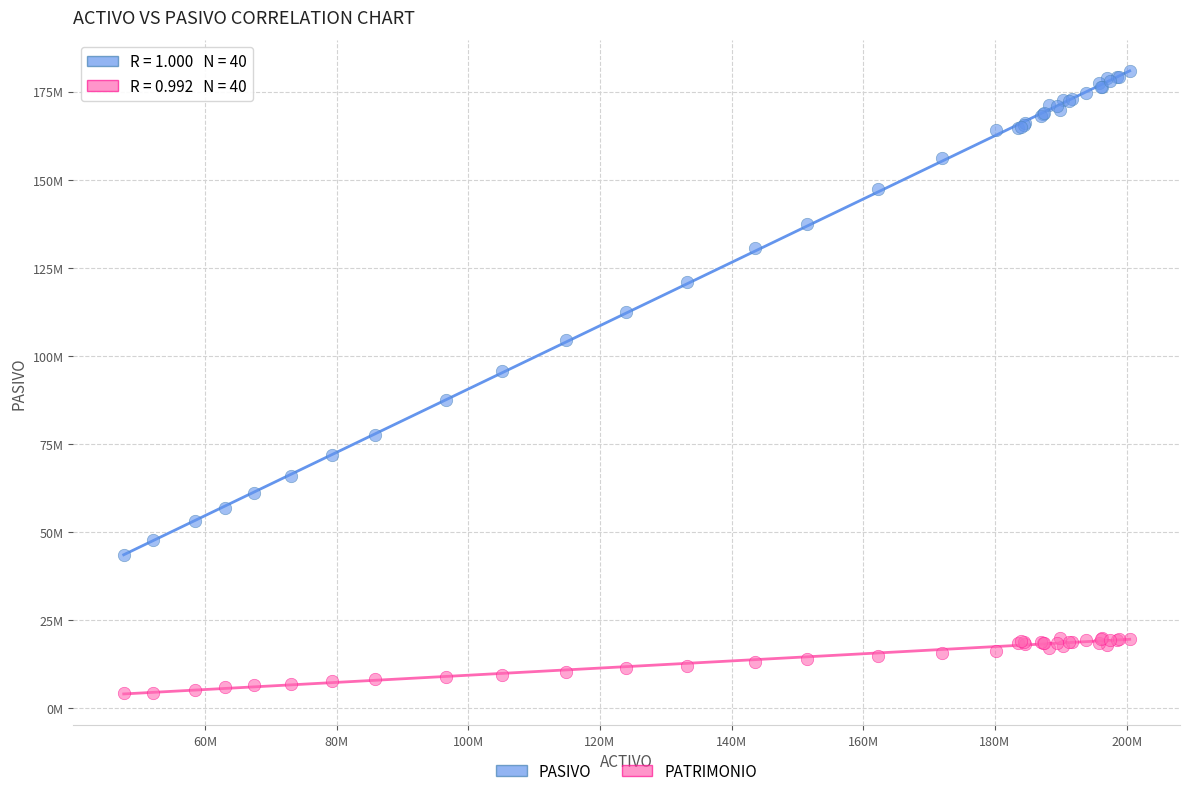

What are all the series names shown in the legend?

PASIVO, PATRIMONIO